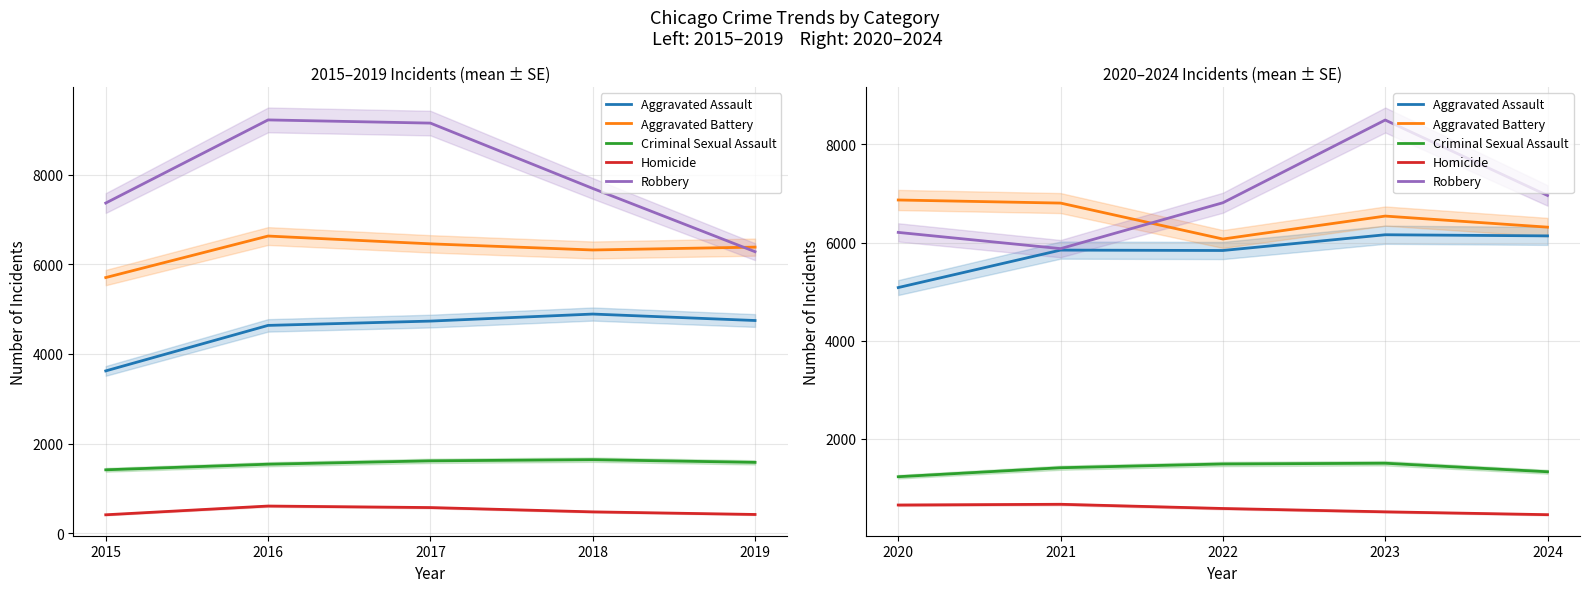

Is the value of Aggravated Battery at 2023 greater than the value of Criminal Sexual Assault at 2024?

Yes